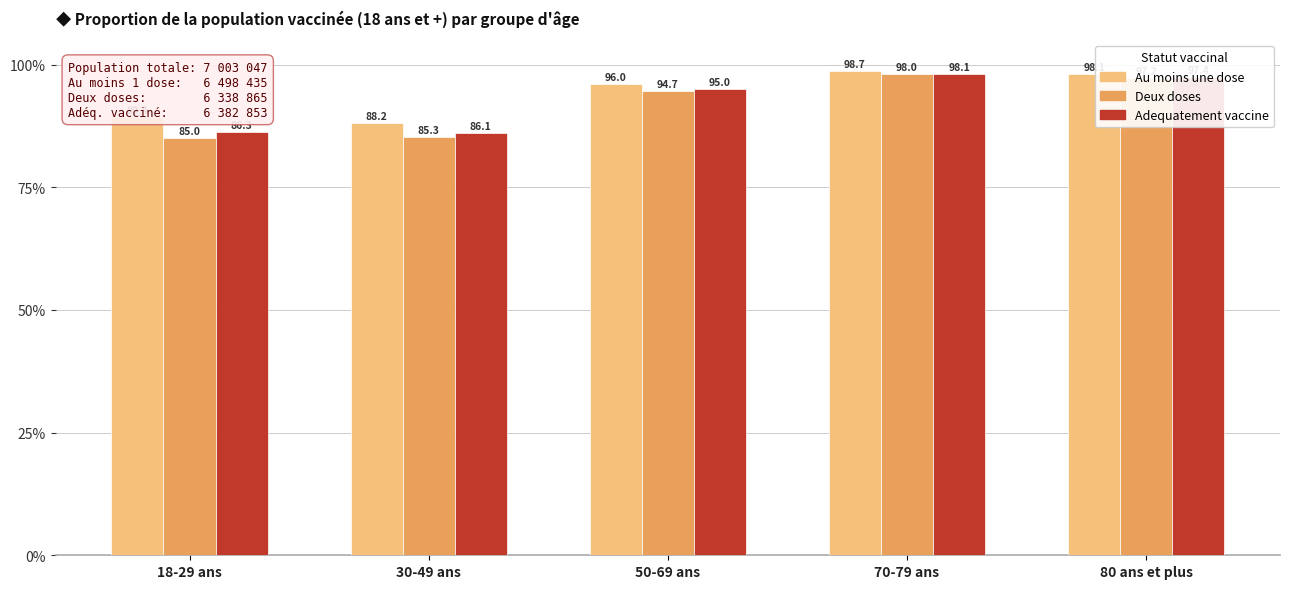

What is the difference between the maximum and minimum values in the Au moins une dose series?

10.5